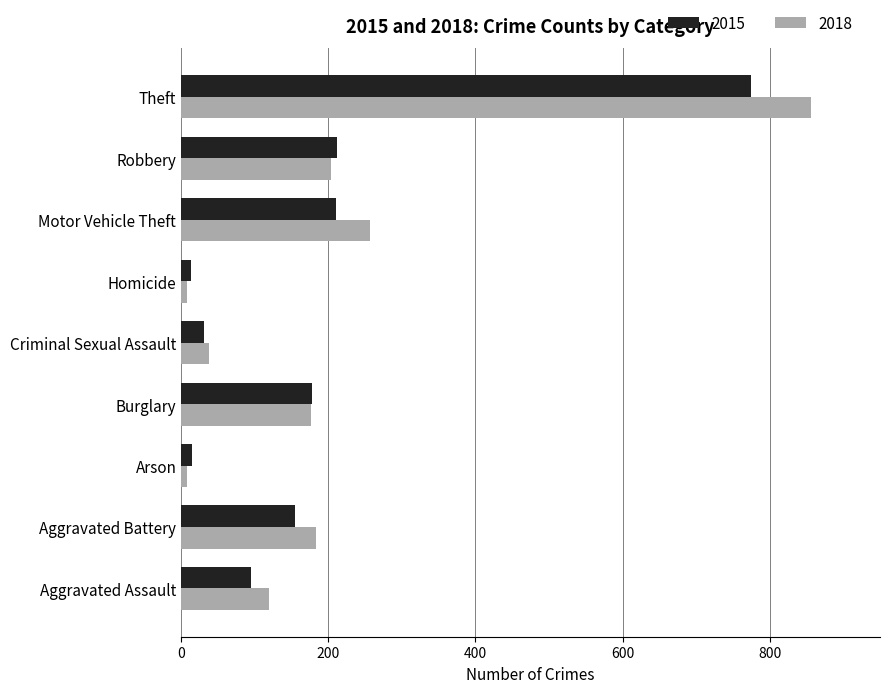

Where is 2018 nearest to the value 432?

Motor Vehicle Theft